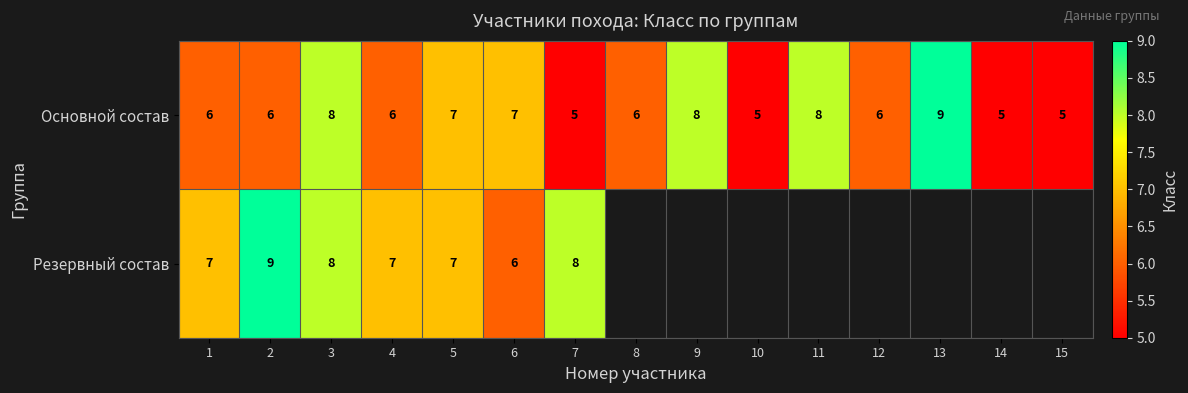

Which category has the highest value in the Основной состав series?

13